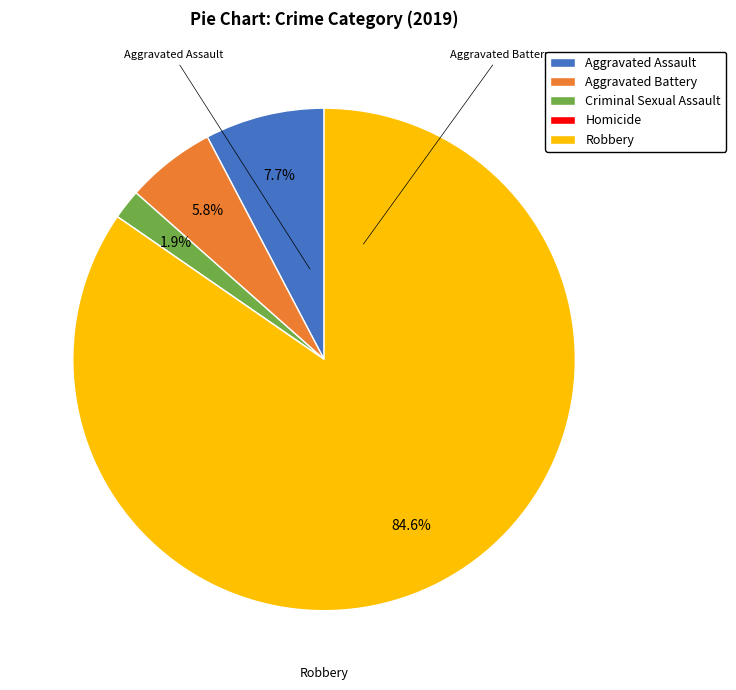

Which category has the biggest portion of the pie?

Robbery